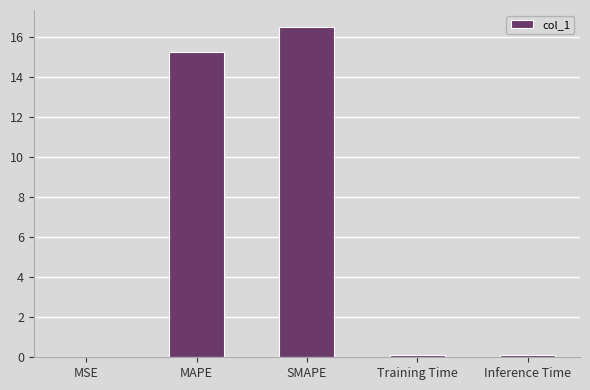

What is the sum of all values?

32.0